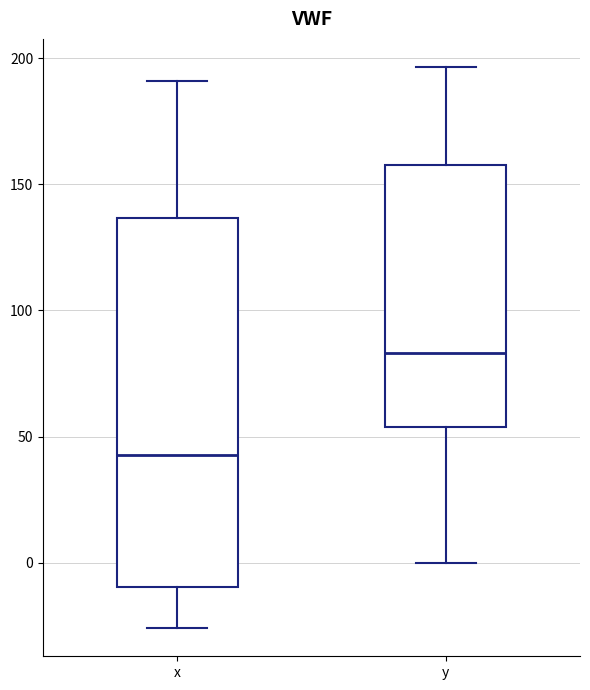

Which box is the tallest, from its lower edge to its upper edge?

x